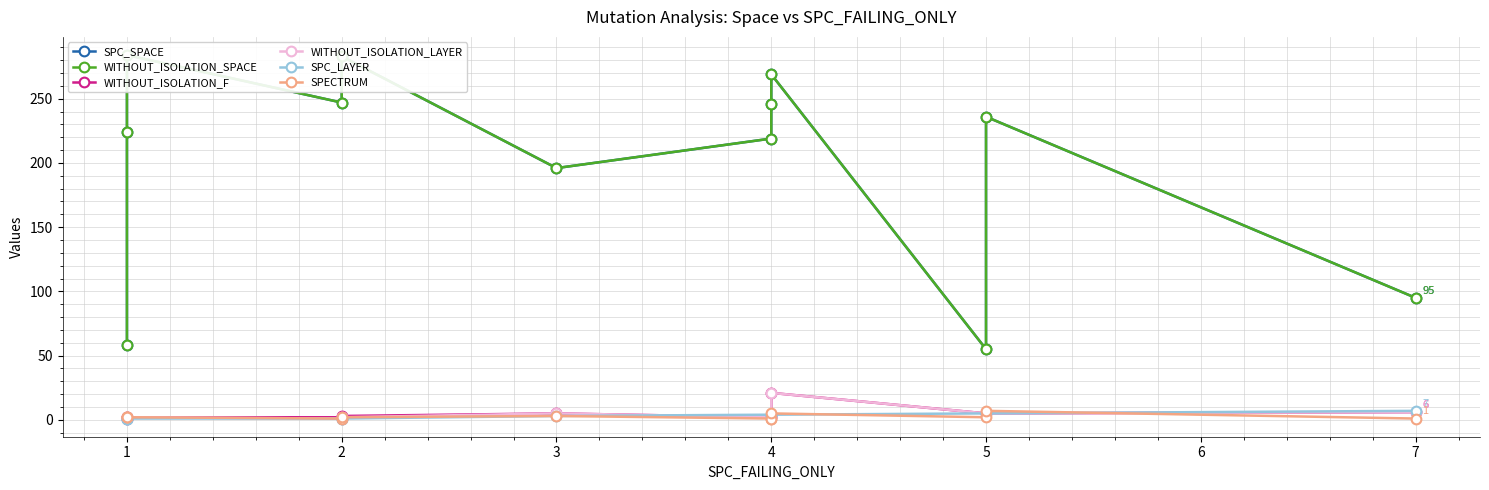

What is the average value of the SPC_SPACE series?

201